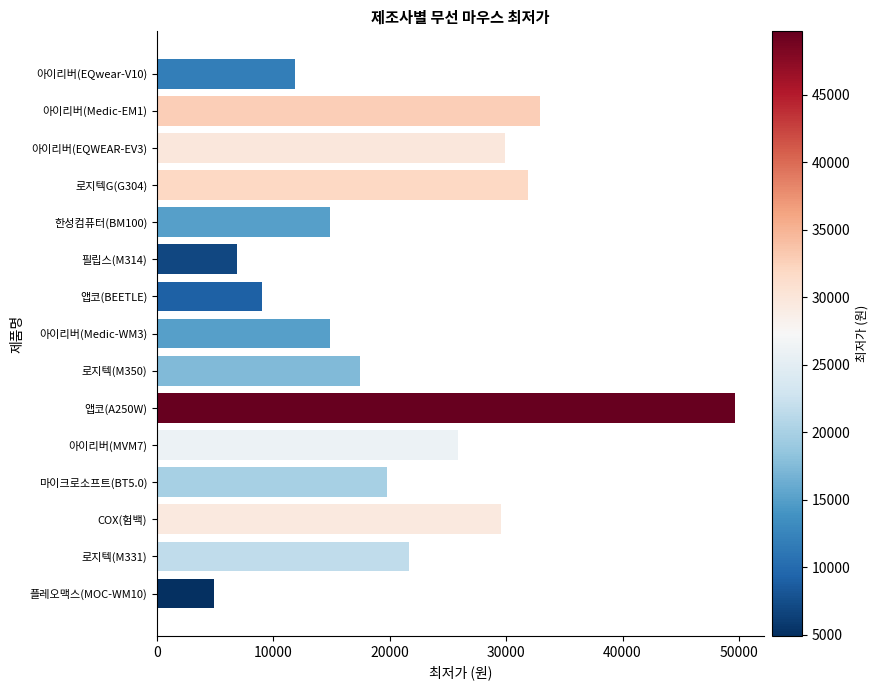

What is the difference between the second highest and minimum values?

27990